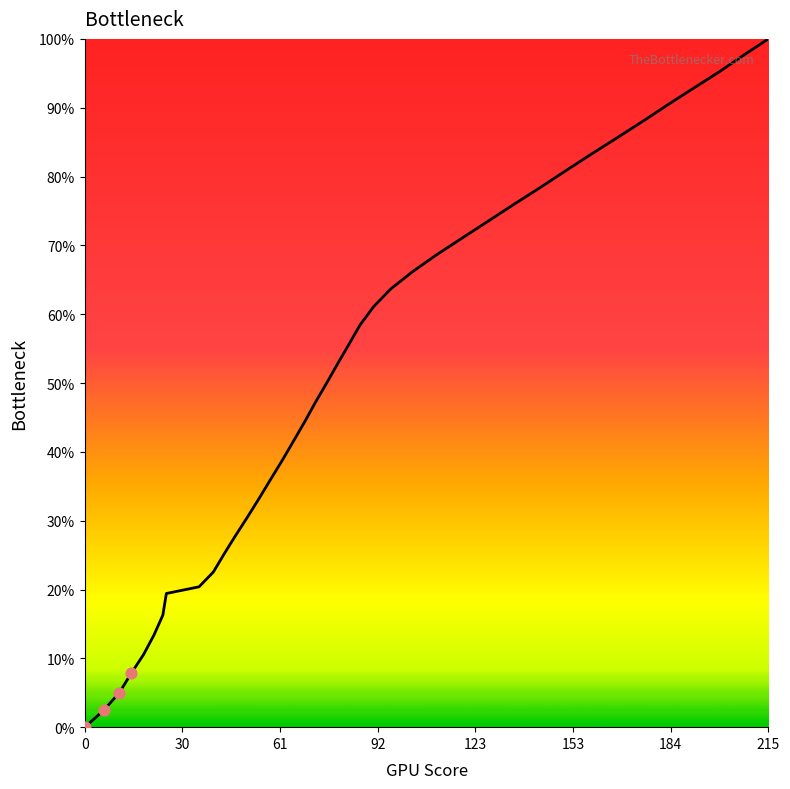

What is the maximum value shown in the chart?

100.0